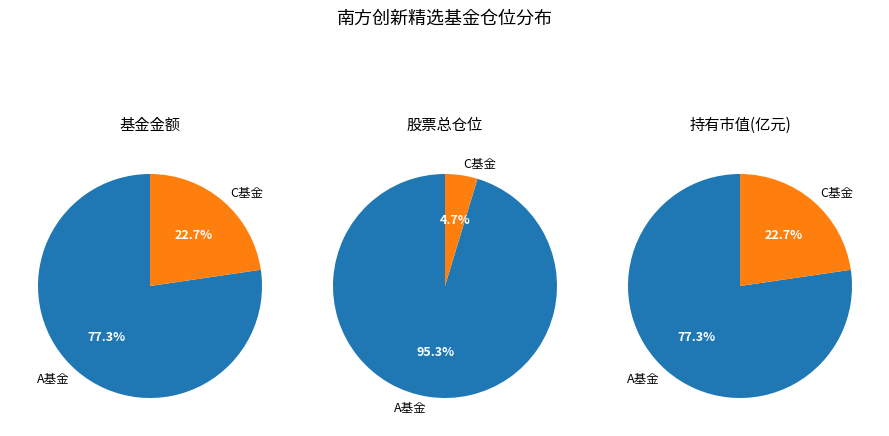

The 南方创新精选一年定期开放混合C slice represents 10% of the pie. True or false?

False